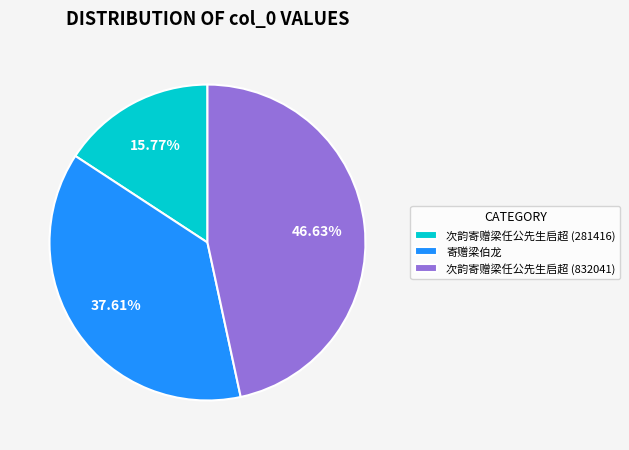

Is there a majority slice in this chart?

No